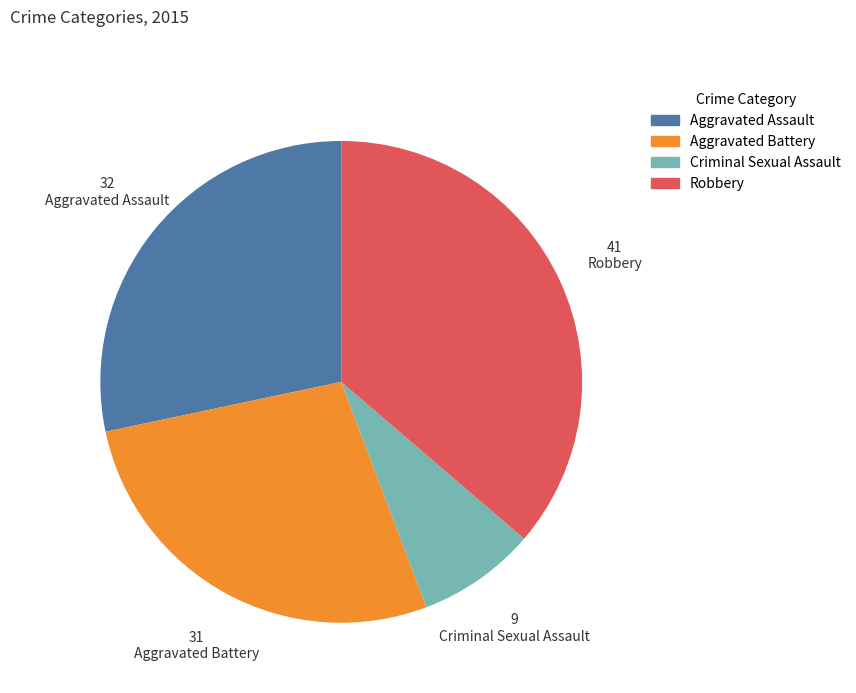

Rank the categories by value from highest to lowest.

Robbery, Aggravated Assault, Aggravated Battery, Criminal Sexual Assault